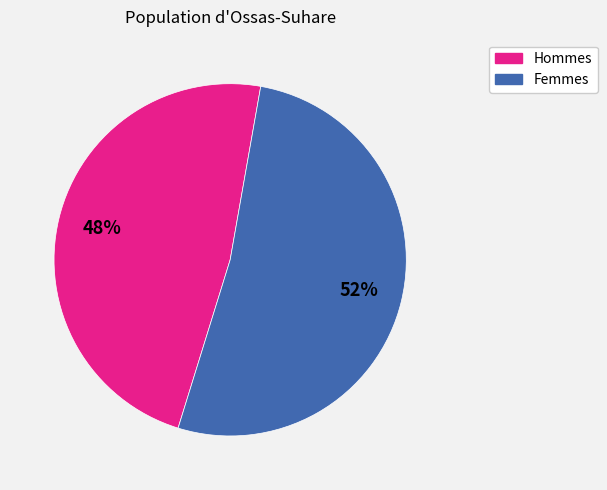

To the nearest percent, what is the difference between the largest and smallest slice percentages?

4%